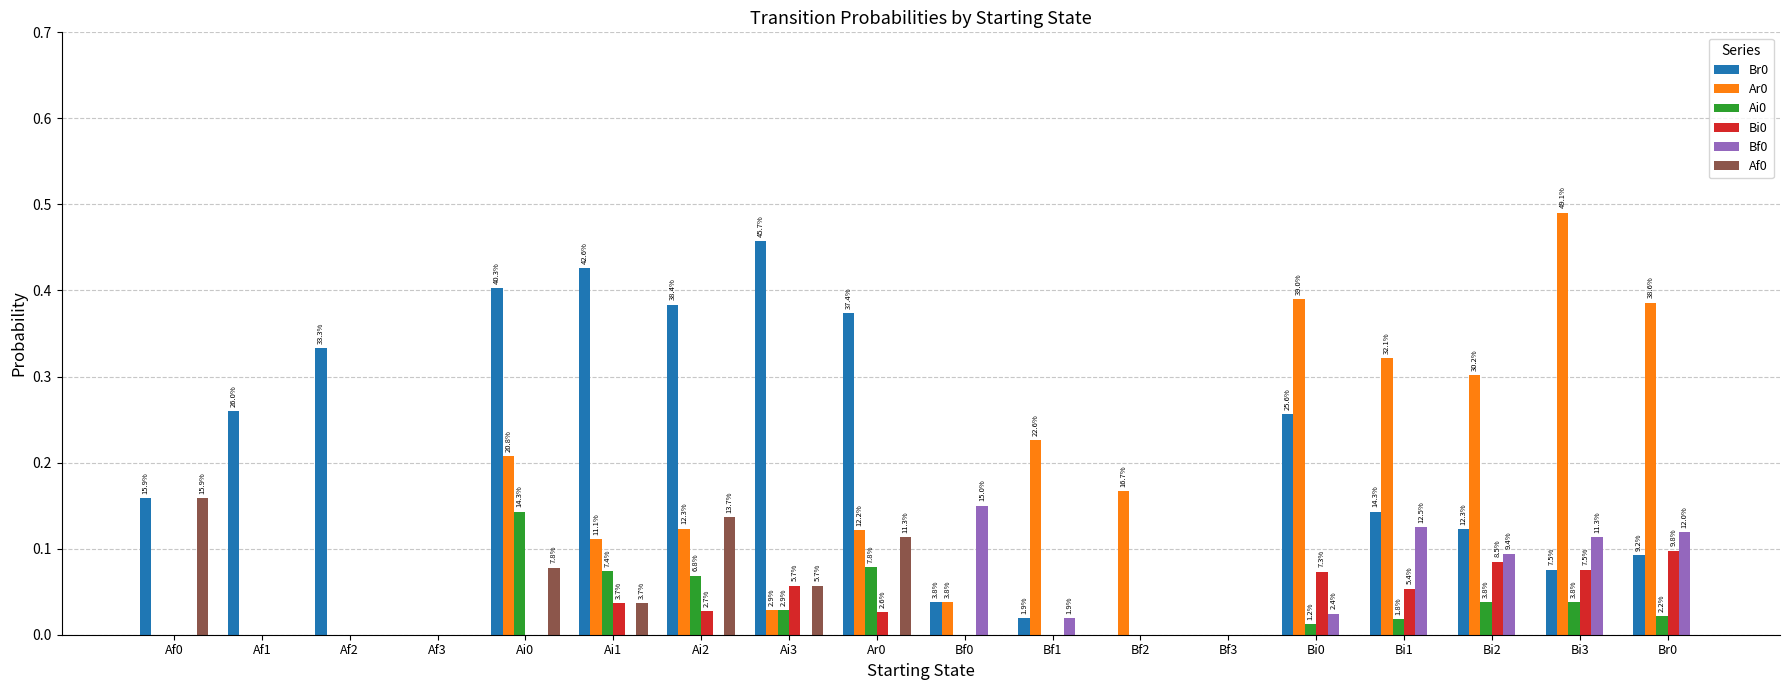

What is the greatest value displayed?

0.5